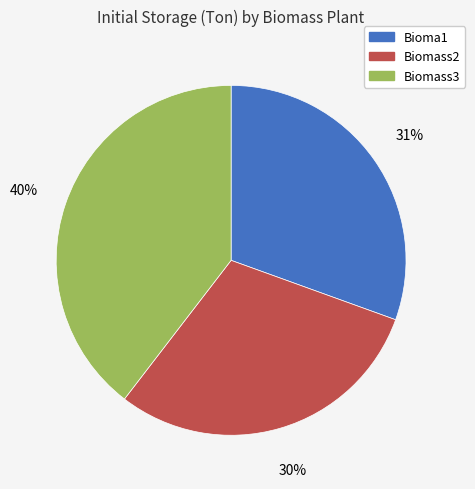

The Bioma1 slice represents 31% of the pie. True or false?

True